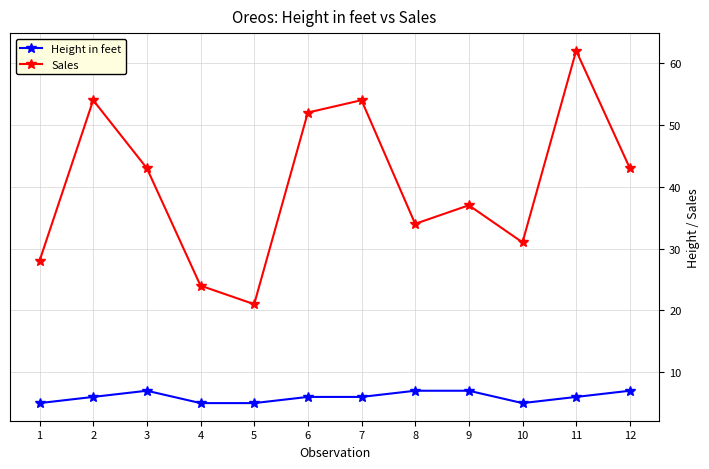

How many distinct data groups are displayed?

2